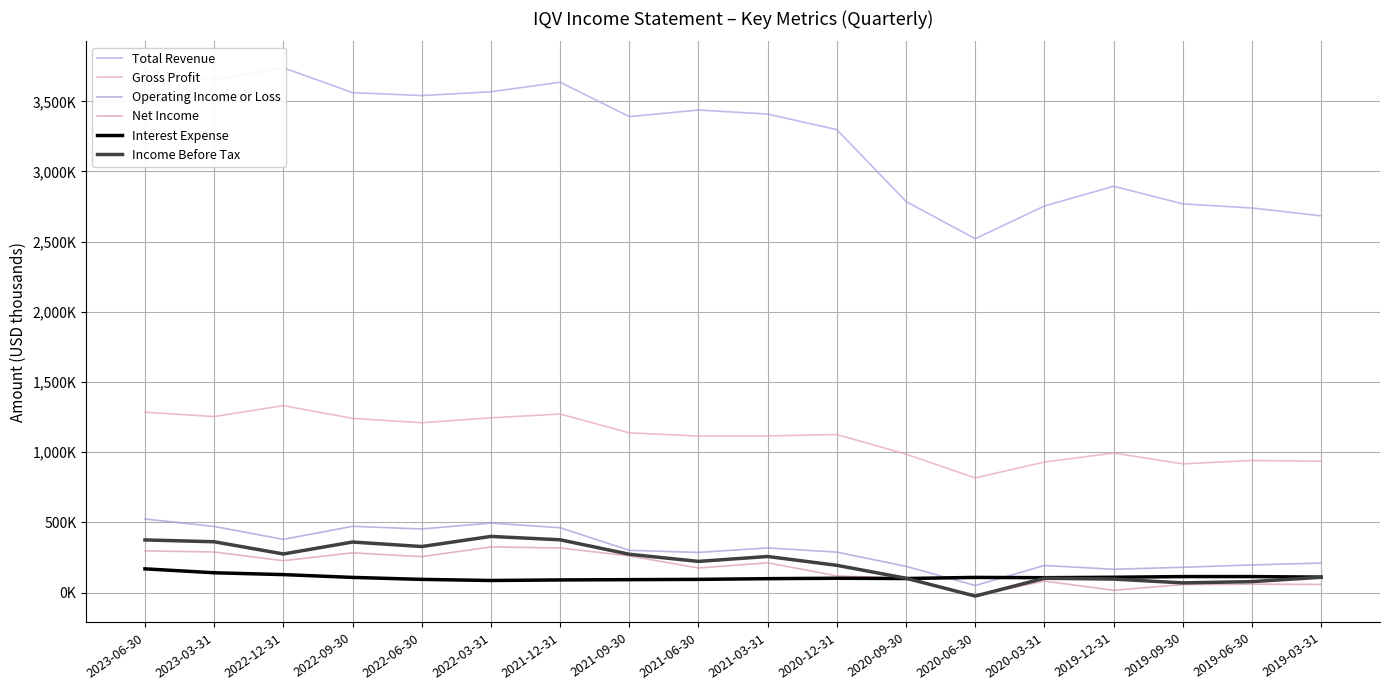

Where is Total Revenue nearest to the value 3130000?

2020-12-31